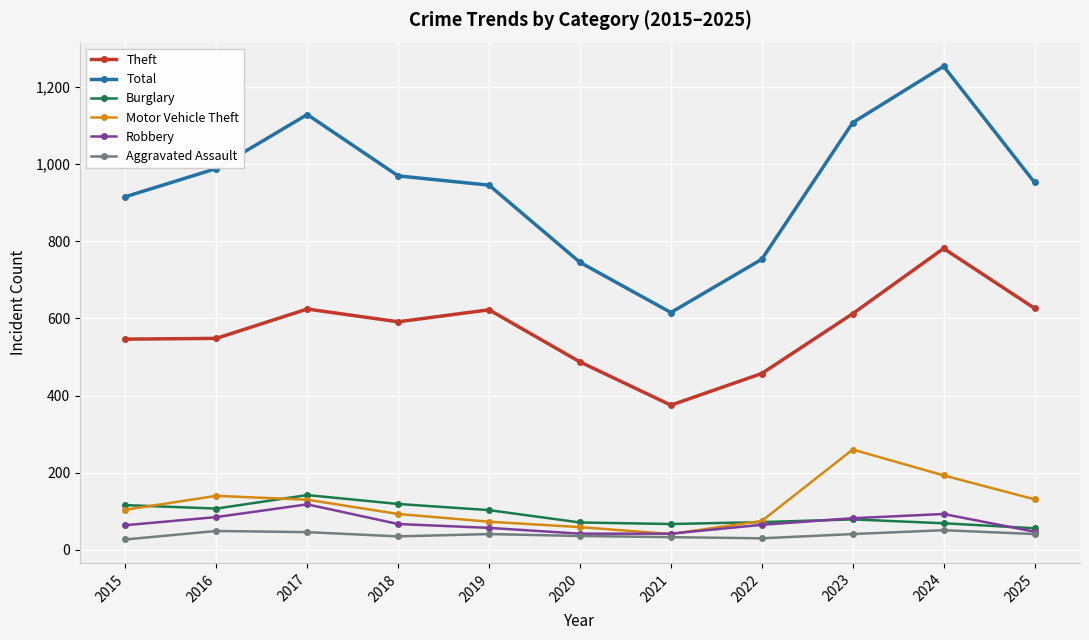

How many data points does each series have?

11